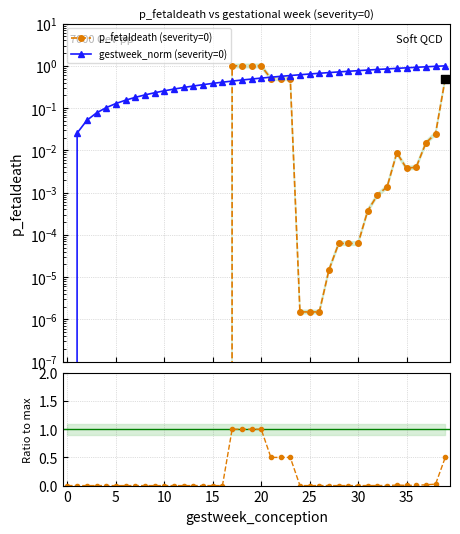

Which series reaches the maximum Y coordinate?

p_fetaldeath (severity=0)